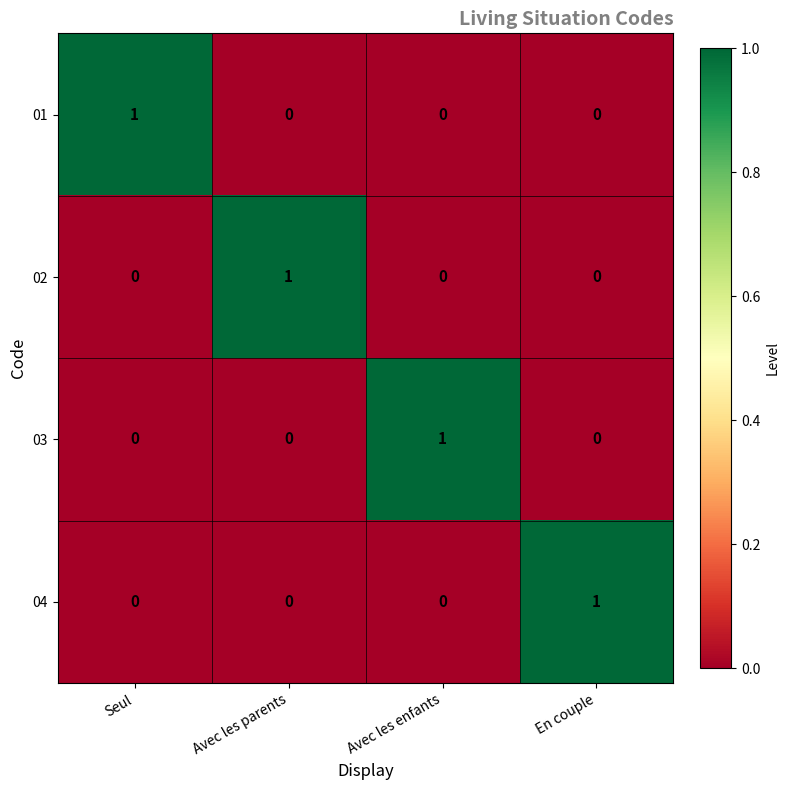

The 04 series shows 1 at En couple. True or false?

True